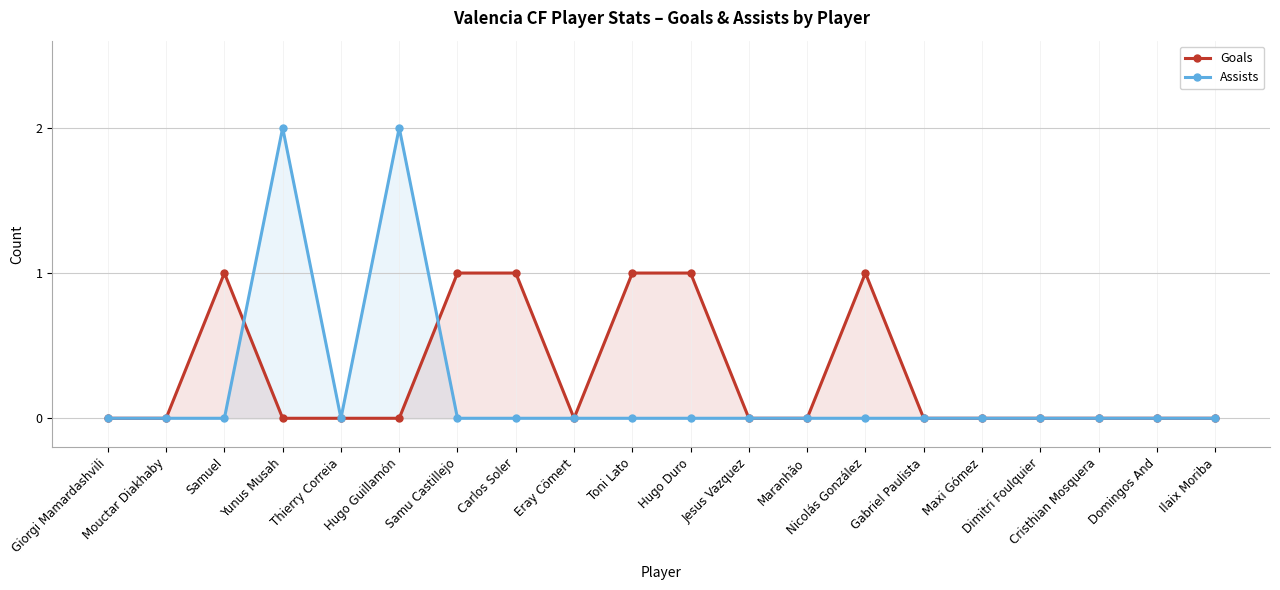

What is the difference between the maximum and minimum values in the Assists series?

2